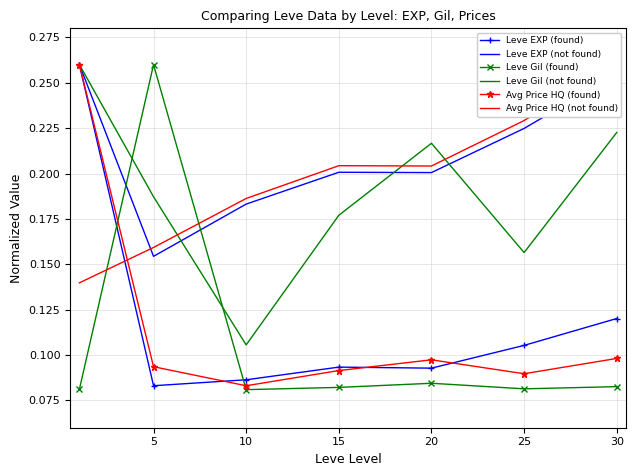

Where is the first local maximum for Leve EXP (found)?

15